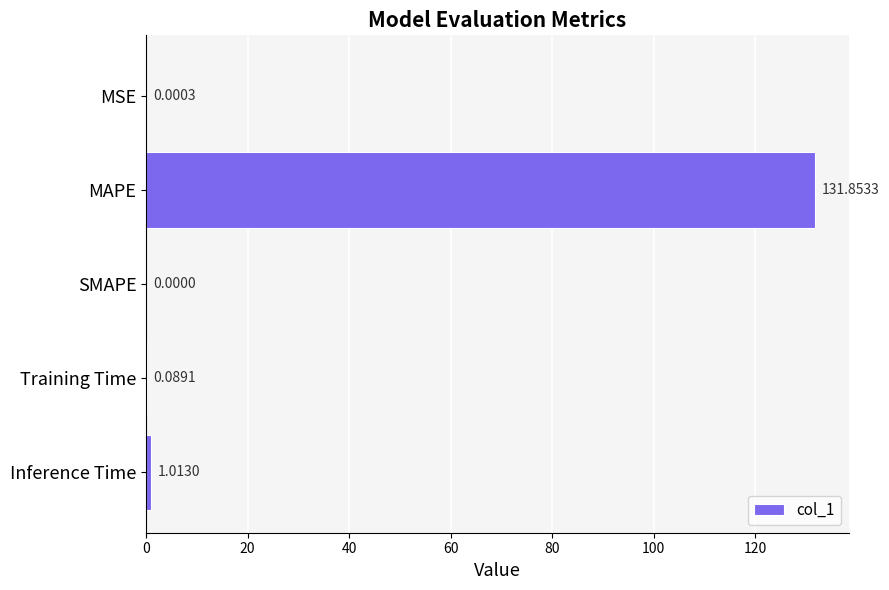

At which category does the chart reach its peak across all series?

MAPE